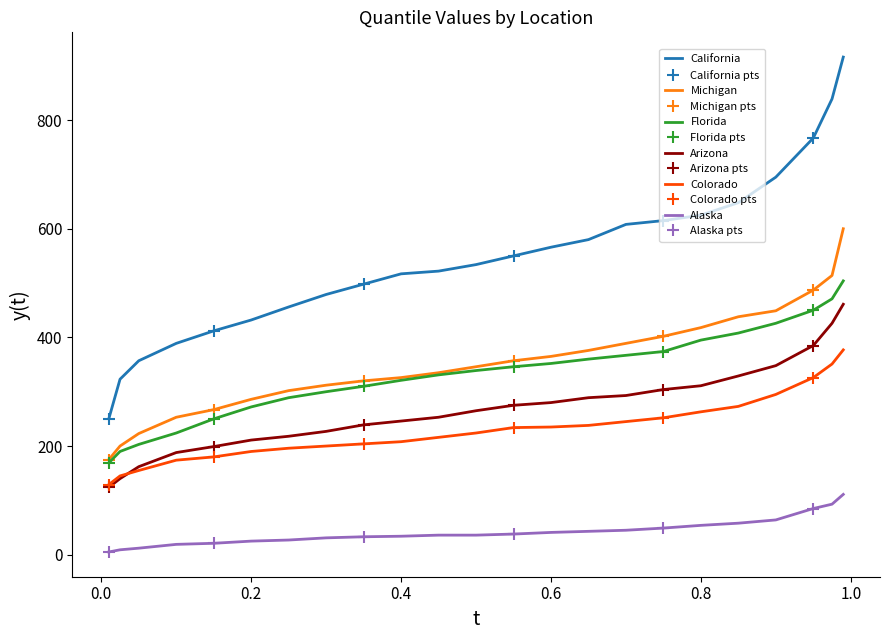

True or false: Arizona and California cross at least once.

False